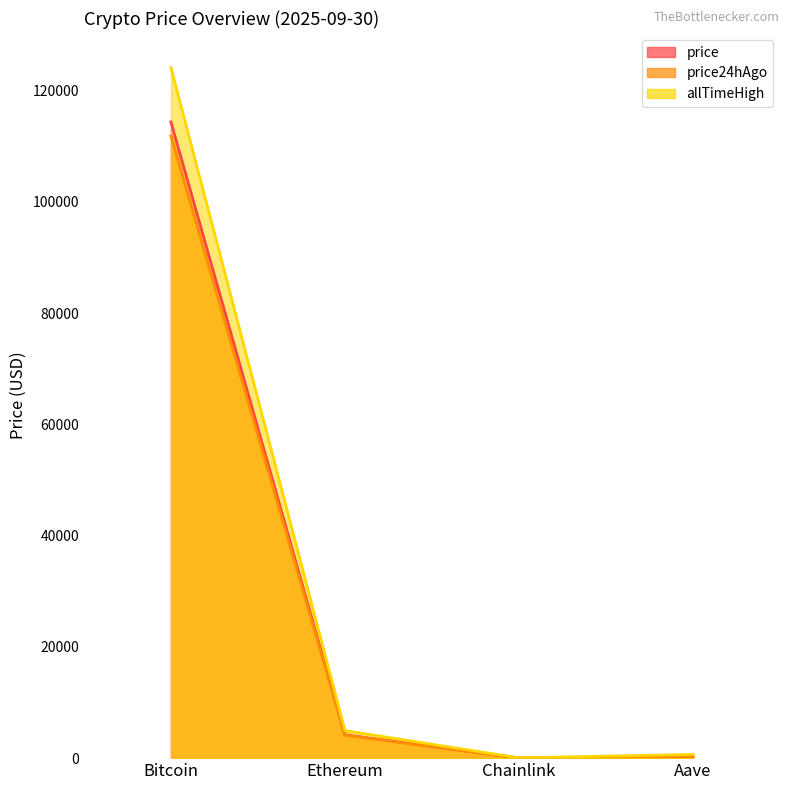

Rank the series by their average value, from lowest to highest.

price24hAgo, price, allTimeHigh